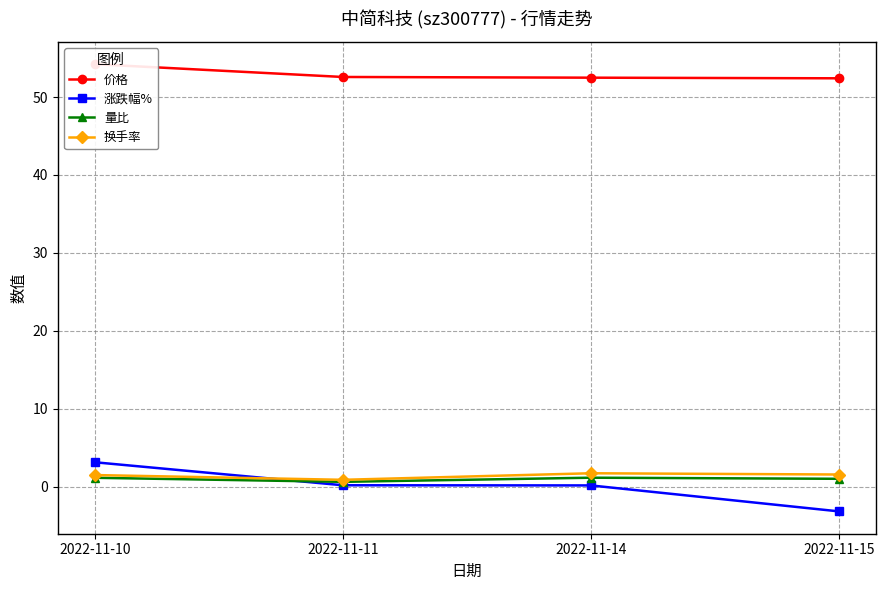

Reading right to left, what are all the values shown in this chart?

价格: 52.4	52.5	52.6	54.2
涨跌幅%: -3.2	0.1	0.2	3.1
量比: 1.0	1.1	0.6	1.1
换手率: 1.6	1.7	0.9	1.5